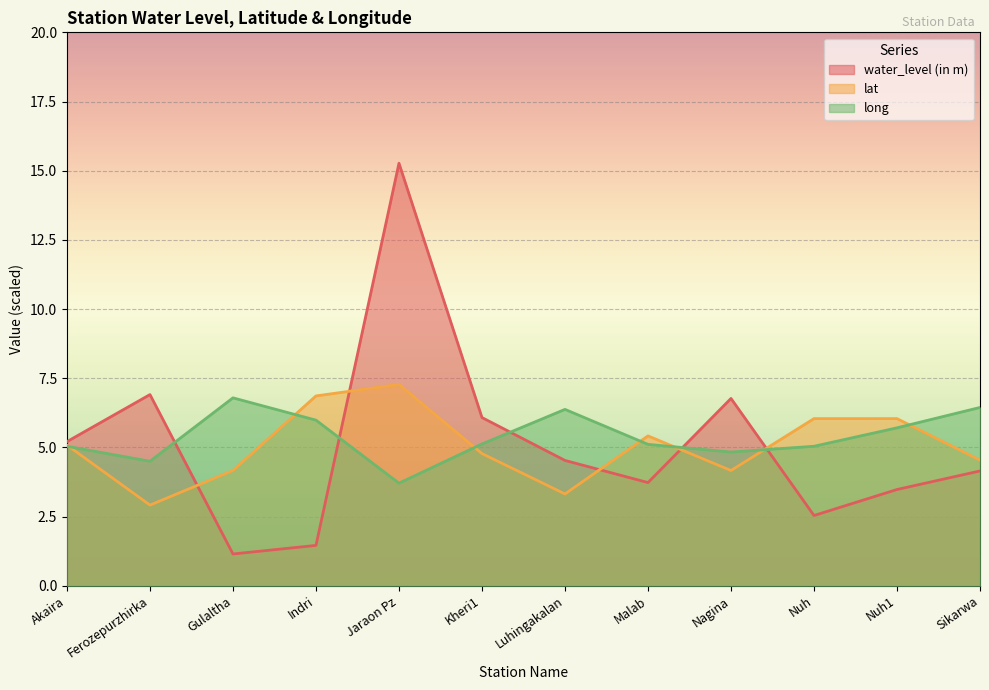

Which series changed the most between Nagina and Sikarwa?

water_level (in m)